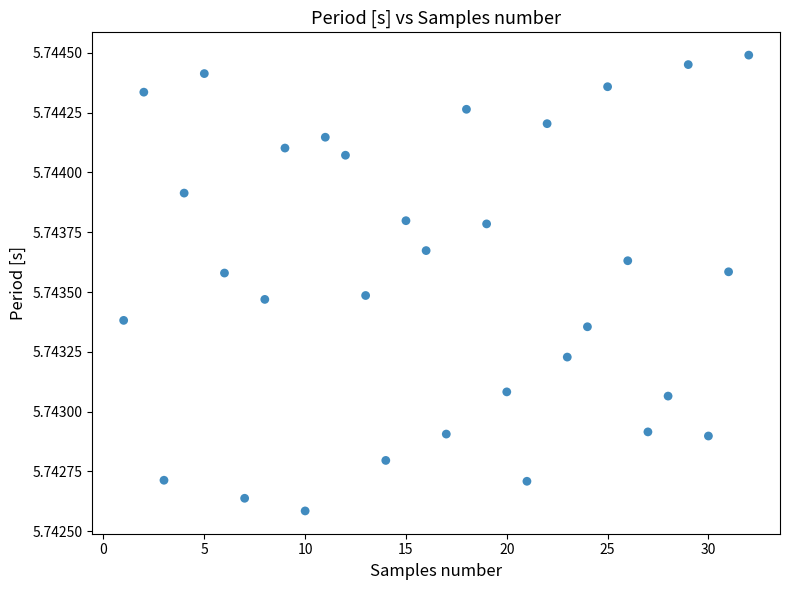

What is the range of X values (max minus min)?

31.0